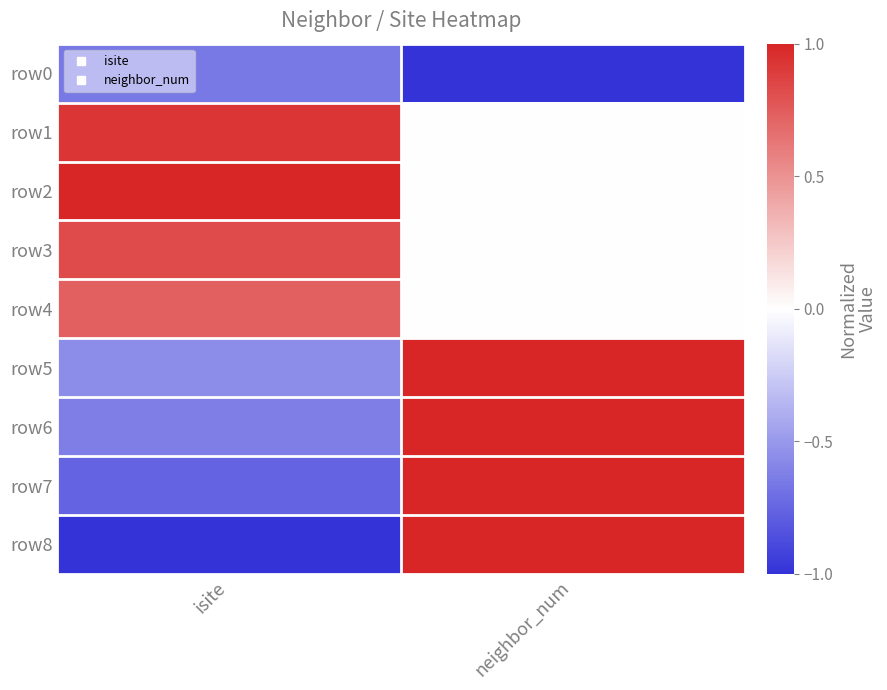

At how many categories does at least one series exceed 0?

2